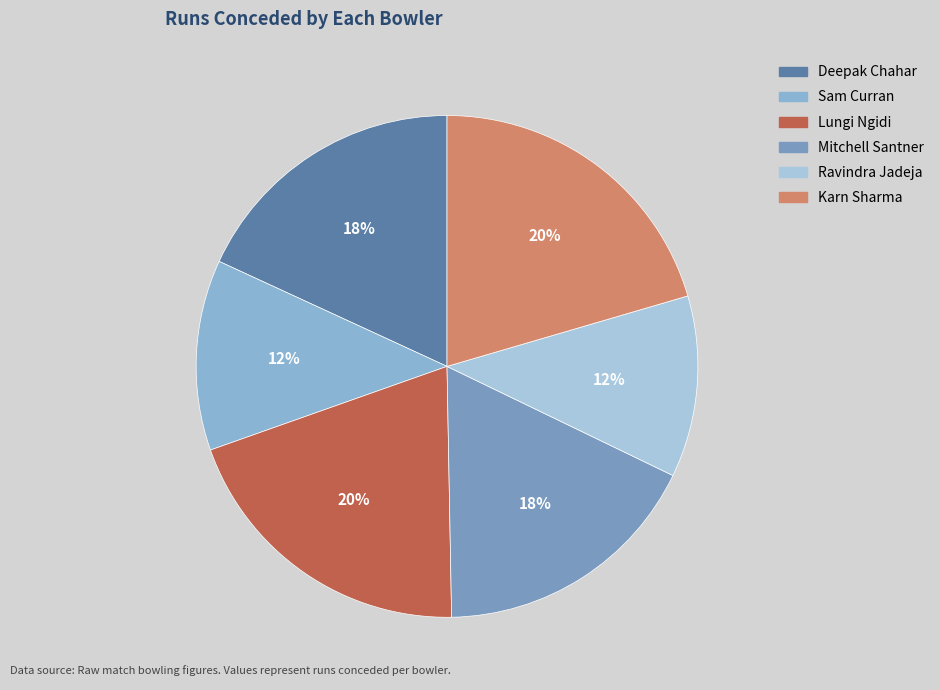

How many slices are in this pie chart?

6